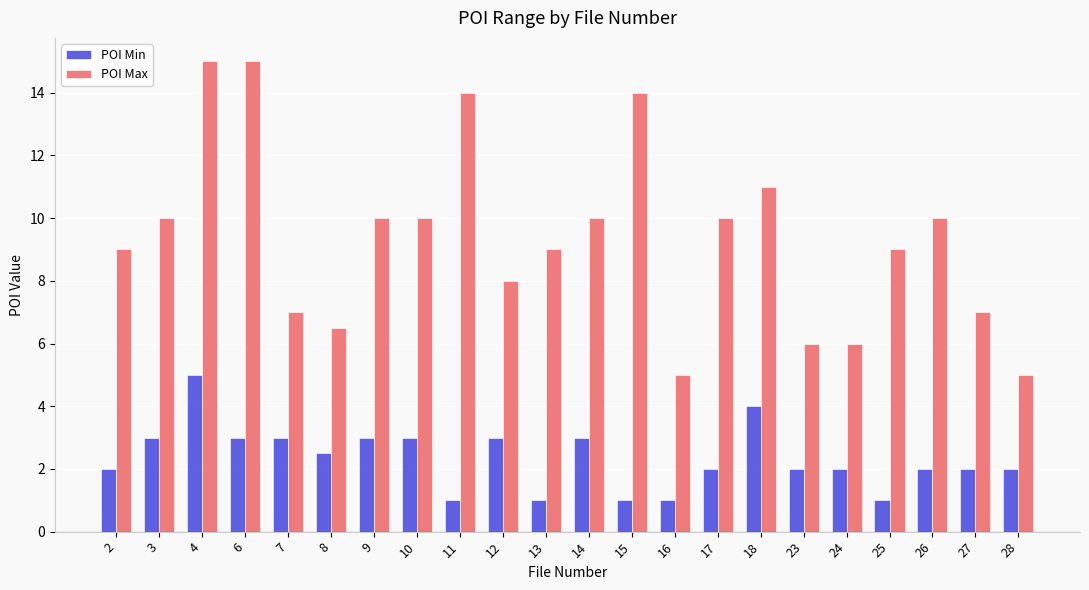

At how many categories does at least one series exceed 13?

4